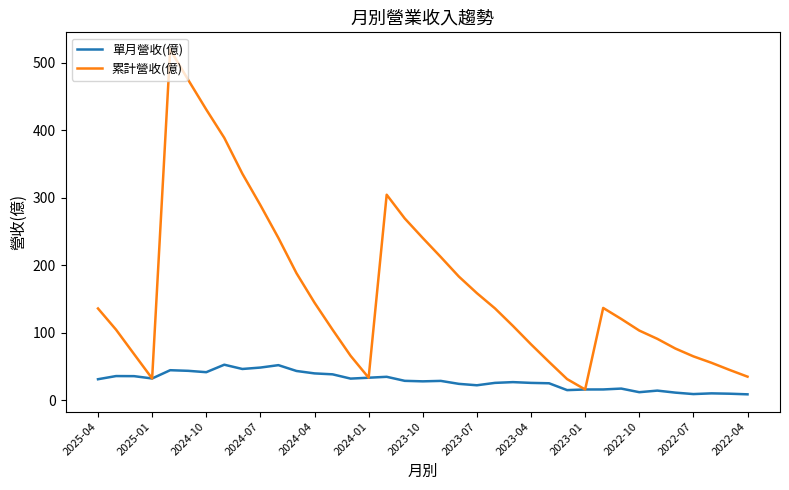

Which series has the widest spread of values?

累計營收(億)